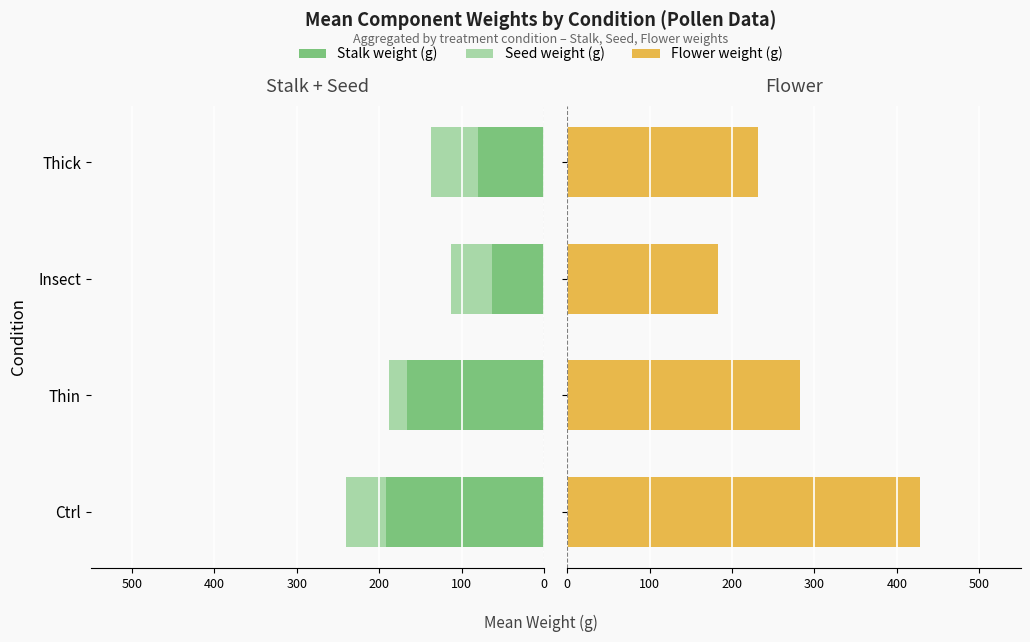

Is the value of Flower weight (g) at 300 greater than the value of Stalk weight (g) at 400?

Yes